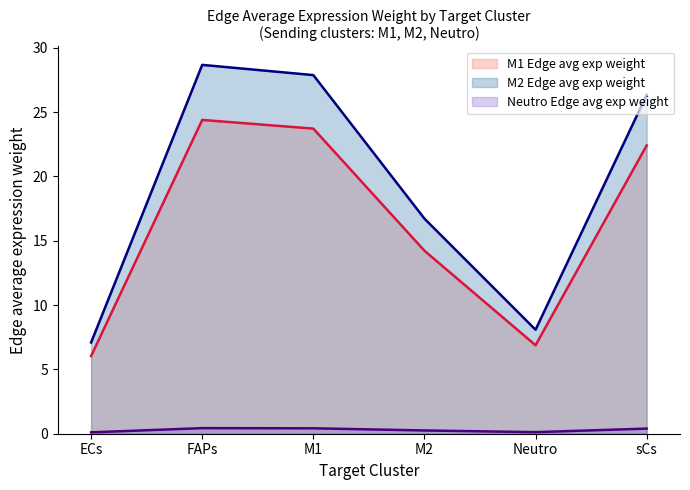

True or false: M1 Edge avg exp weight has more than 1 interior local peaks.

False